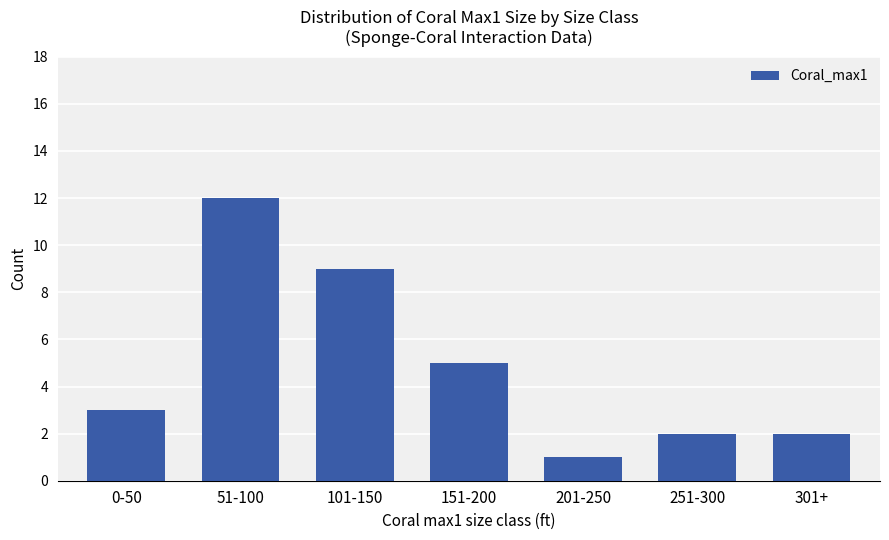

What position from the left is 151-200?

4